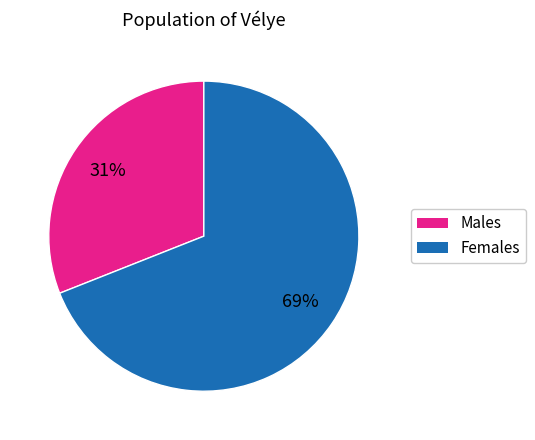

To the nearest percent, what is the difference between the largest and smallest slice percentages?

38%